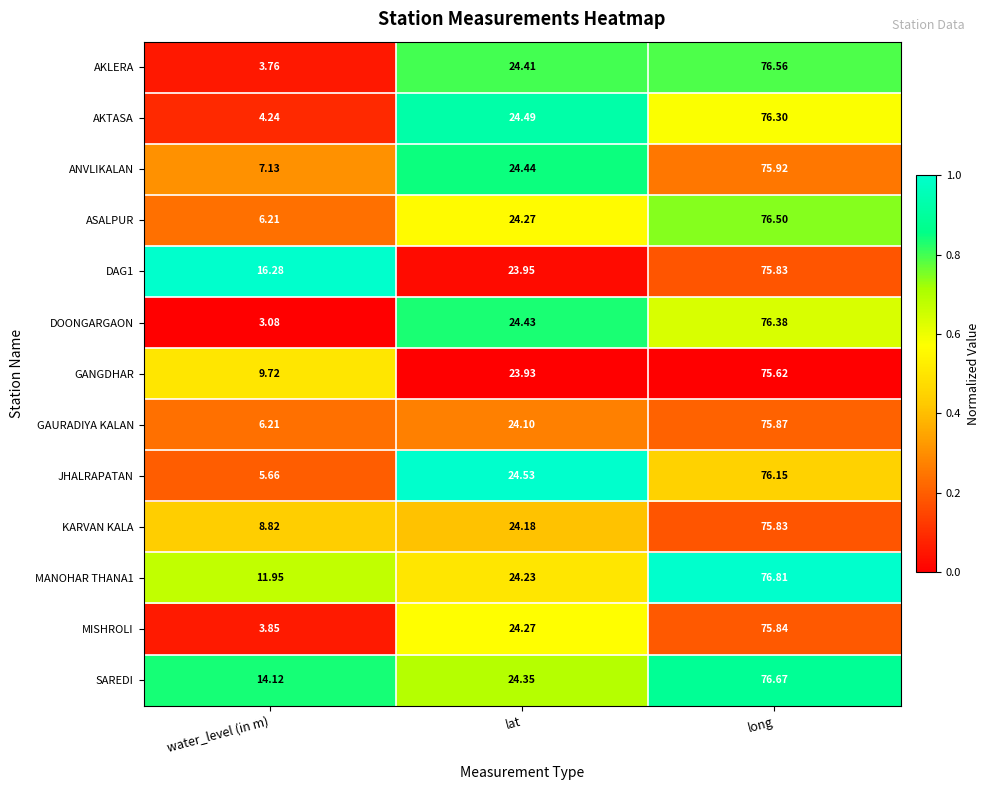

Which category has the lowest value in the DOONGARGAON series?

water_level (in m)